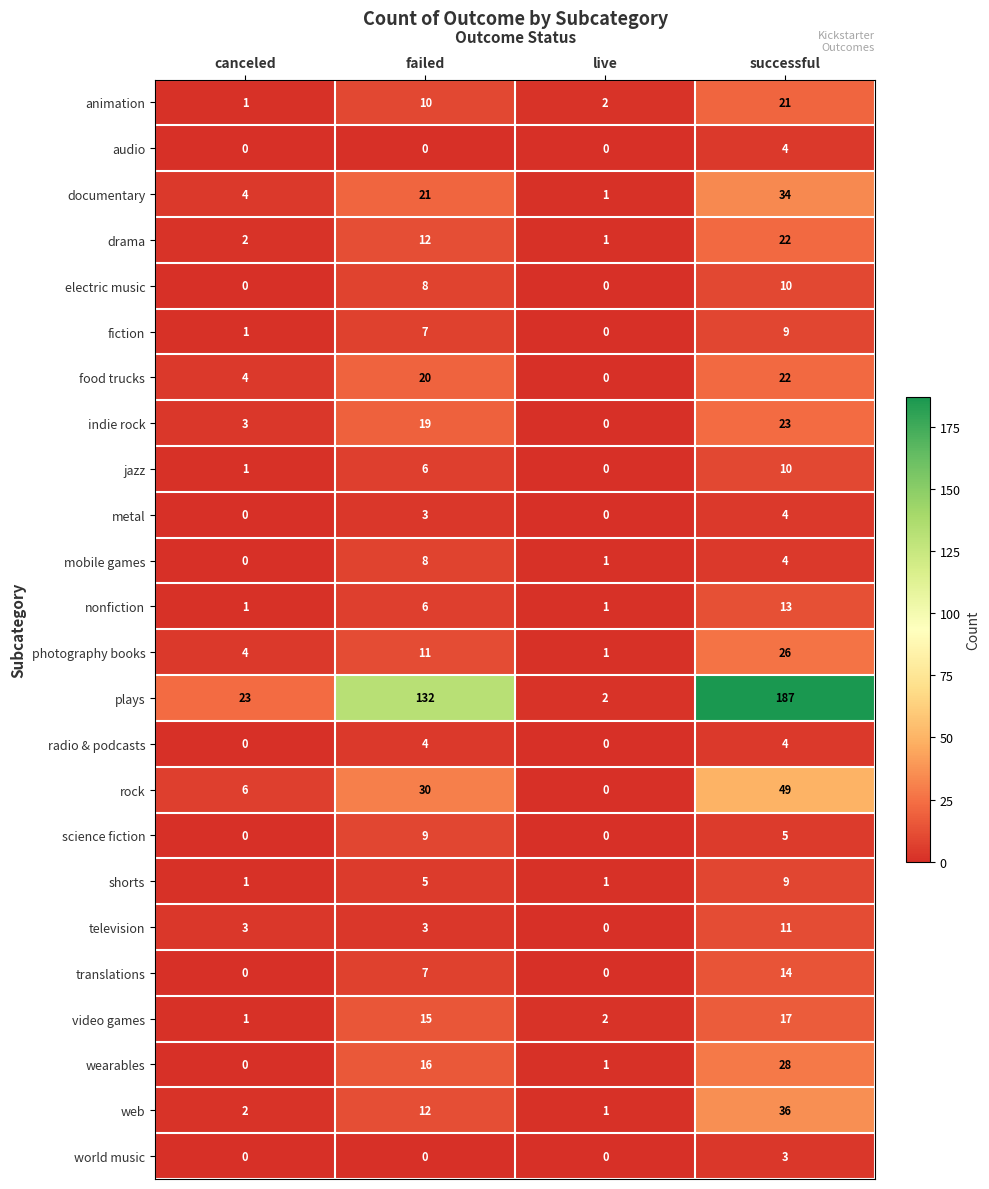

Where is science fiction nearest to the value 4?

successful